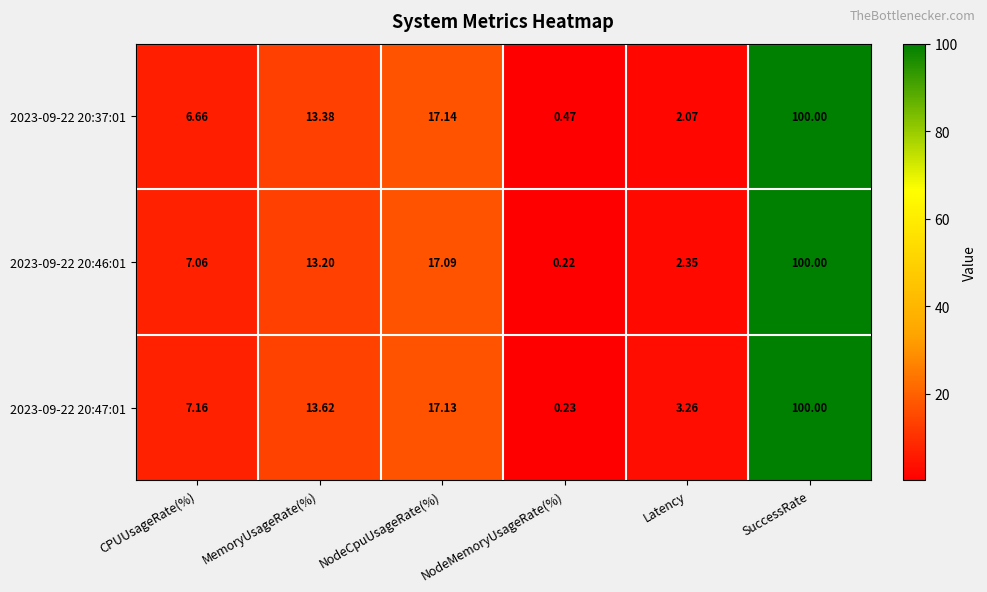

How many data points in 2023-09-22 20:46:01 are above 13?

3